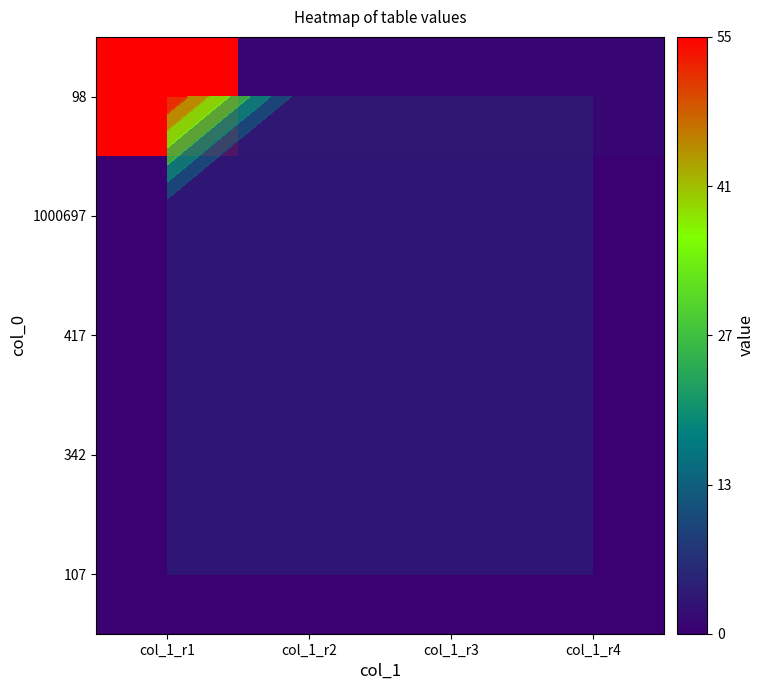

The 107 series shows 0 at col_1_r2. True or false?

True